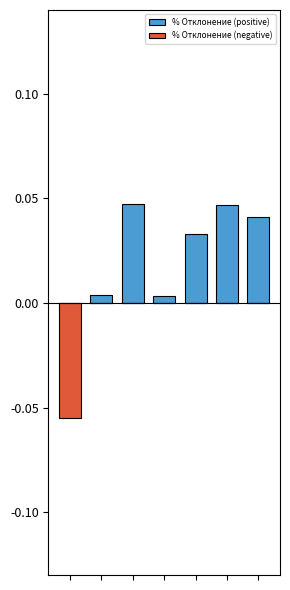

Rank the series at 3 from lowest to highest value.

% Отклонение (negative), % Отклонение (positive)